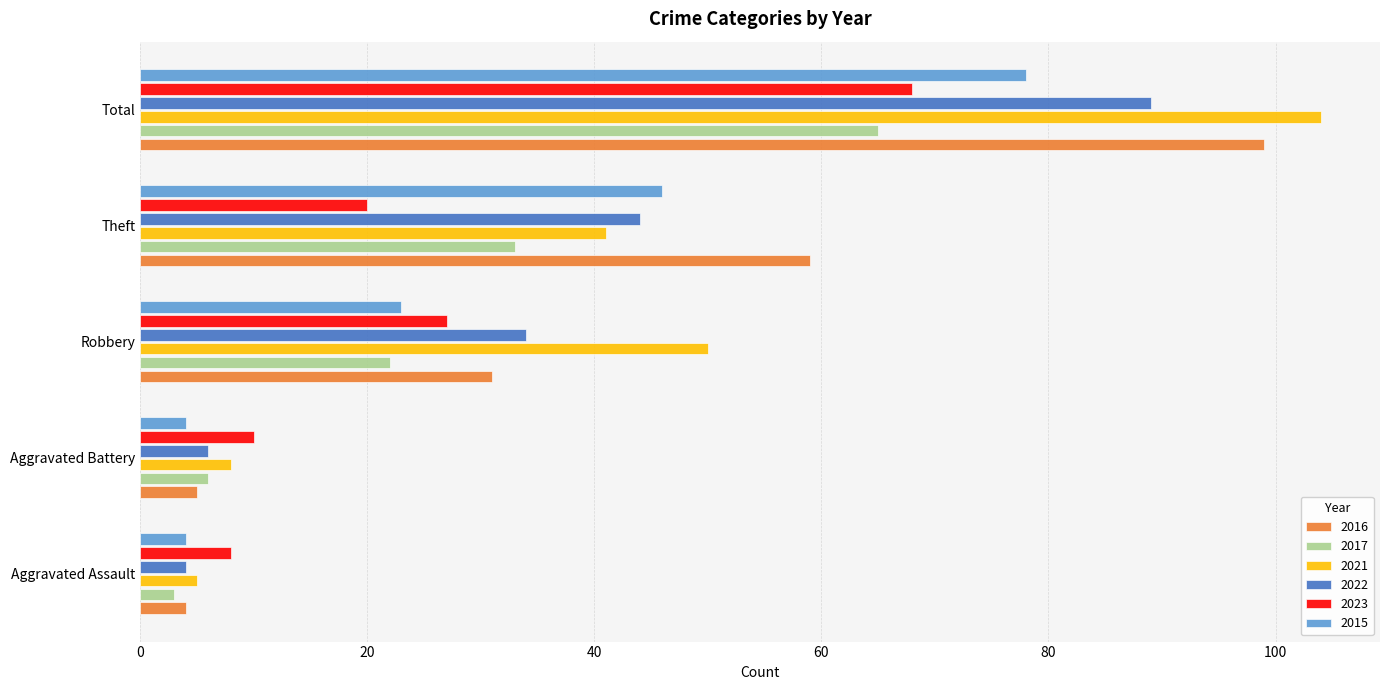

What is the smallest value displayed?

3